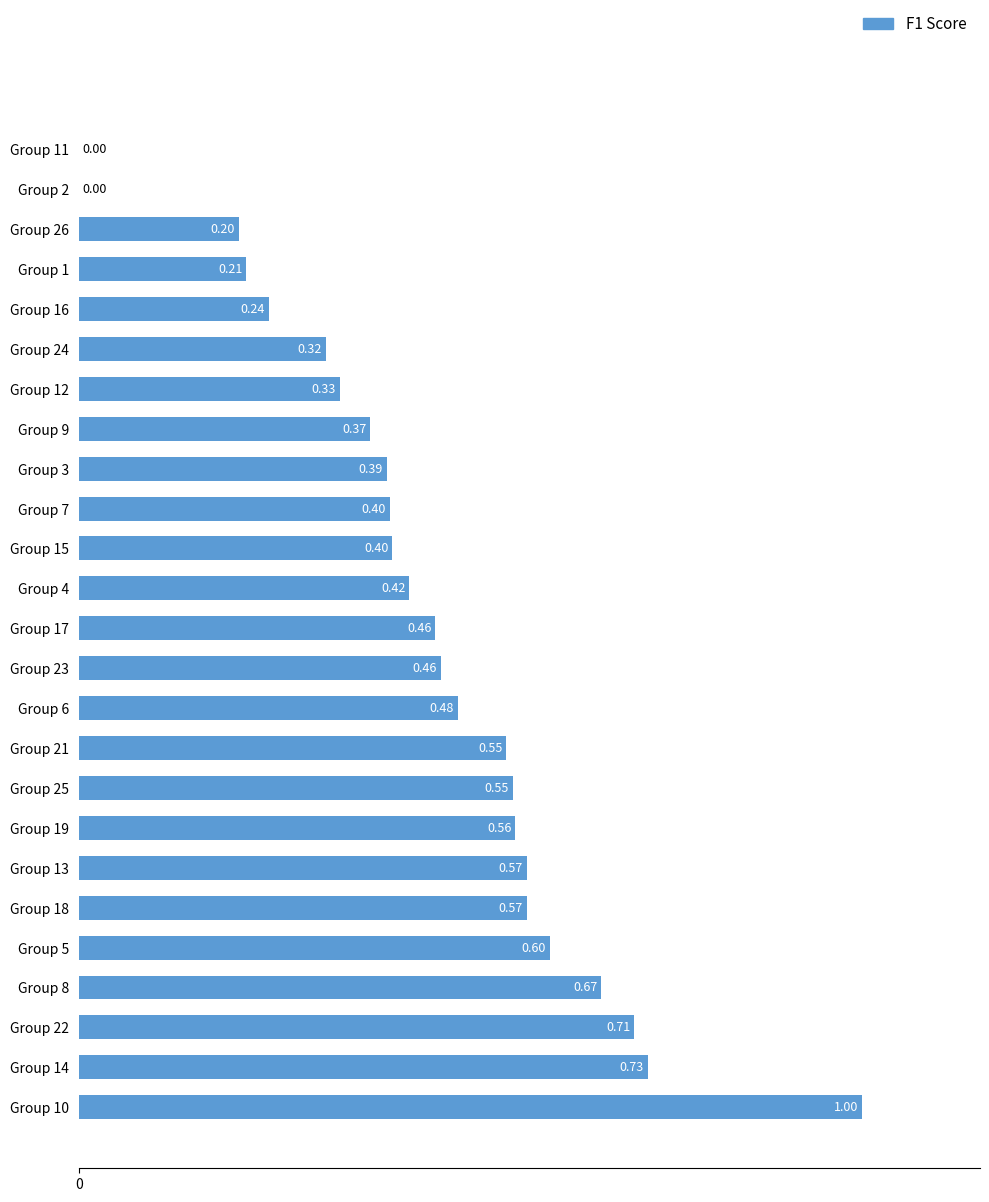

What is the sum of all values?

11.2